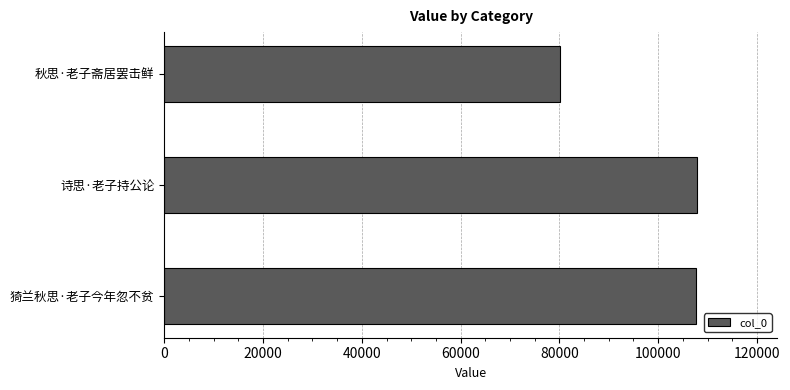

How many data points does each series have?

3